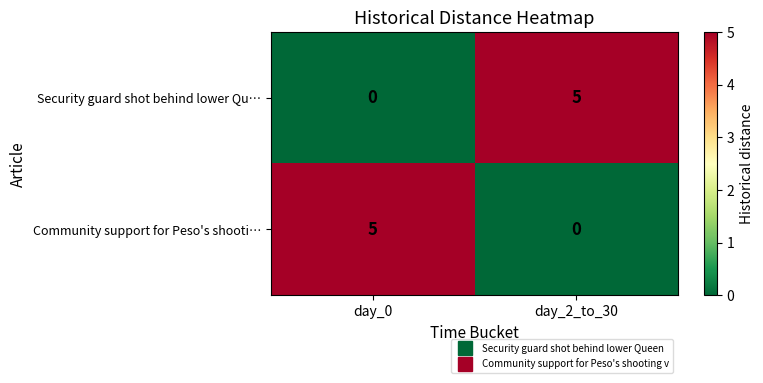

What is the difference between the highest and lowest values at day_0?

5